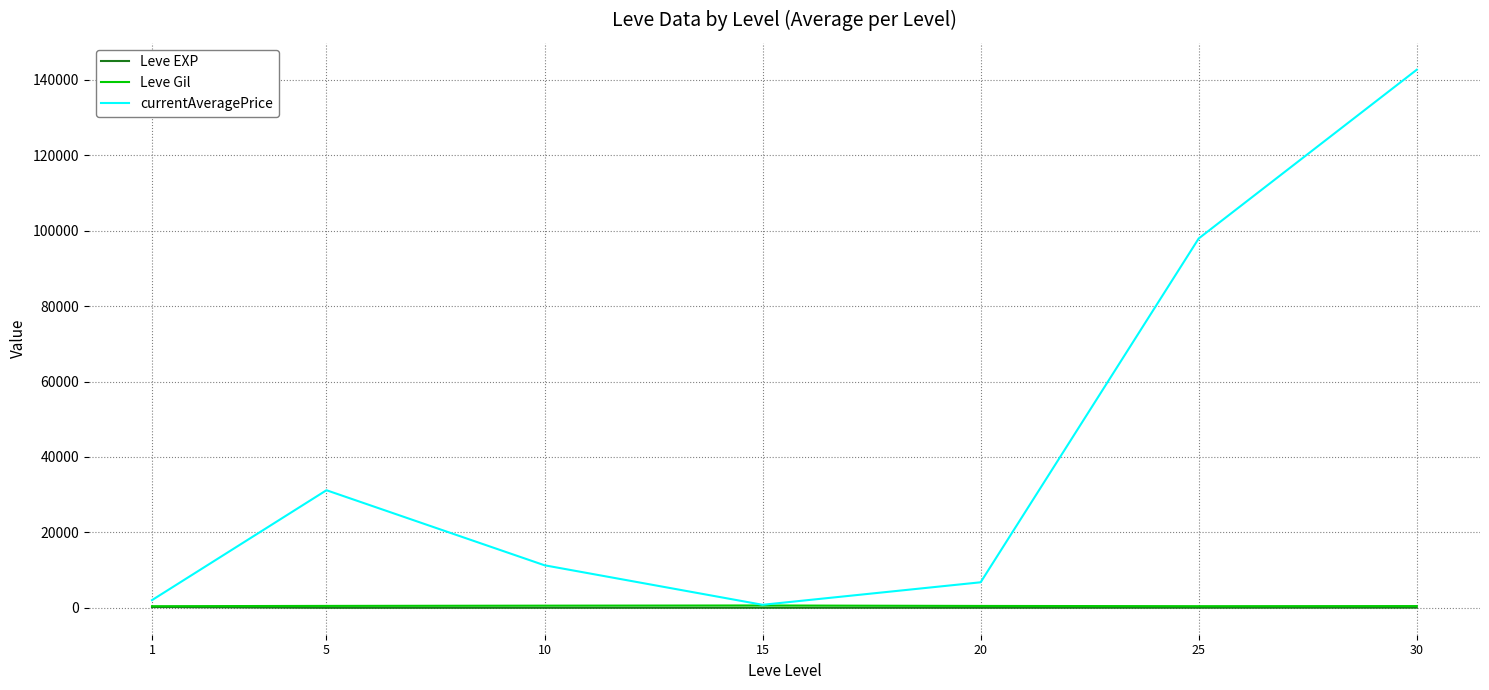

Is the value of currentAveragePrice at 30 greater than the value of Leve Gil at 5?

Yes